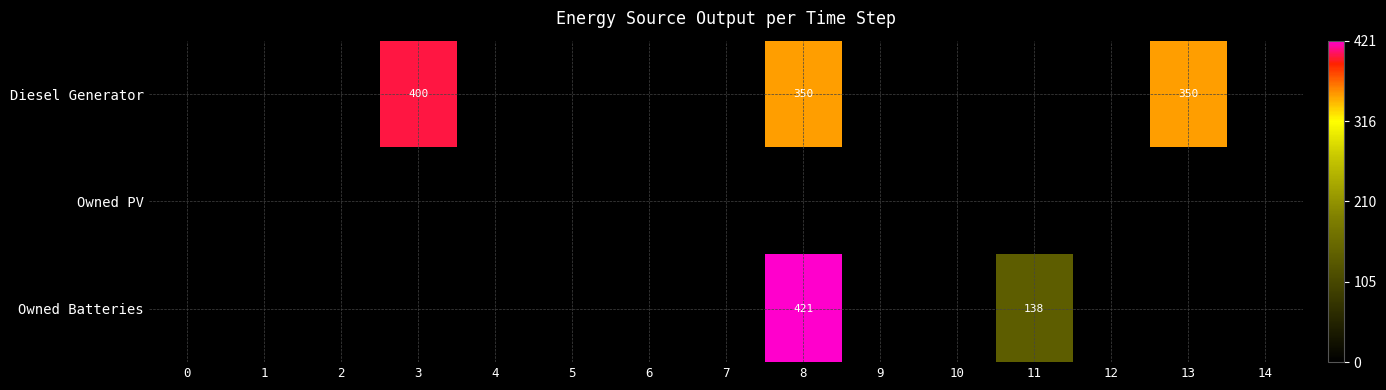

At which category is the sum across all series the highest?

8